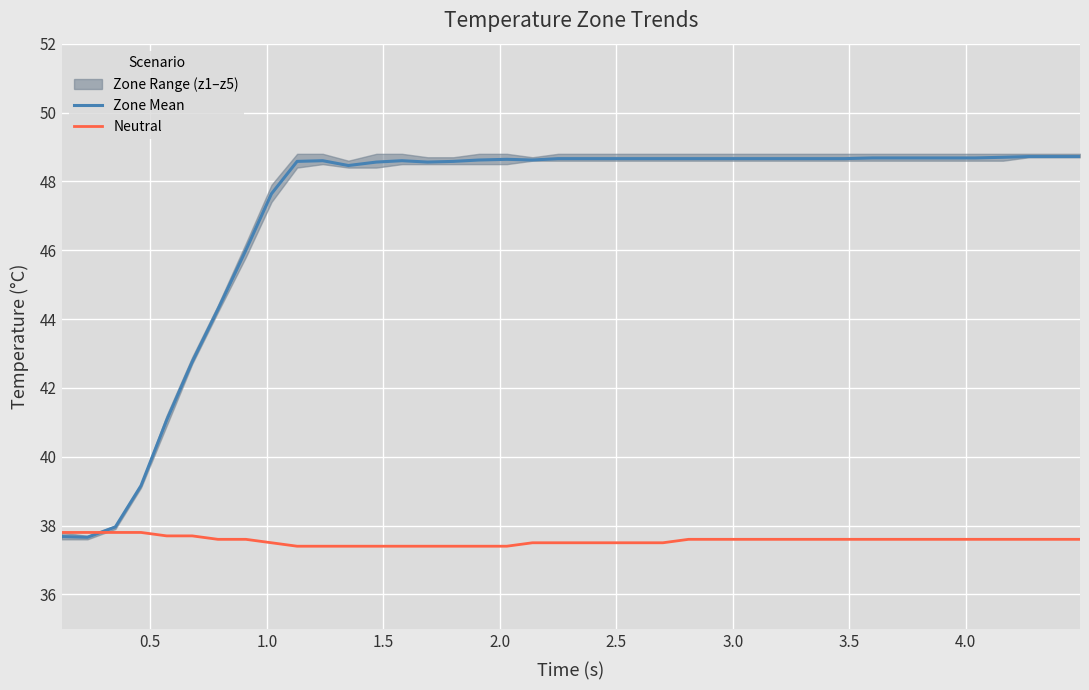

What is the lowest value of the Zone Mean series?

37.7